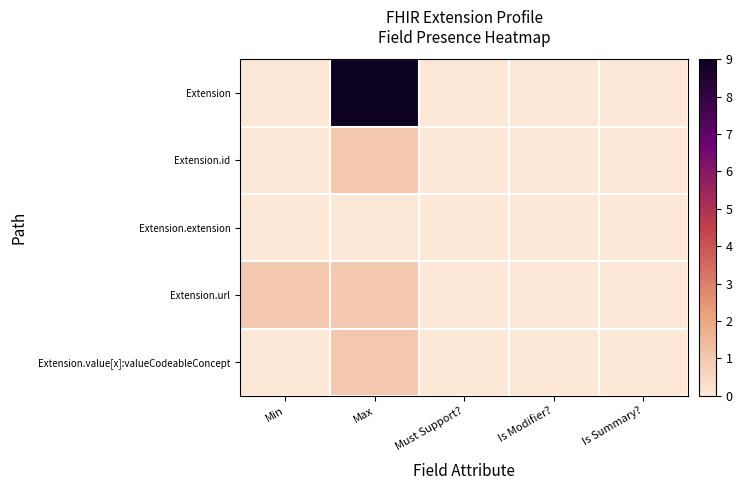

At how many categories does at least one series exceed 2?

1